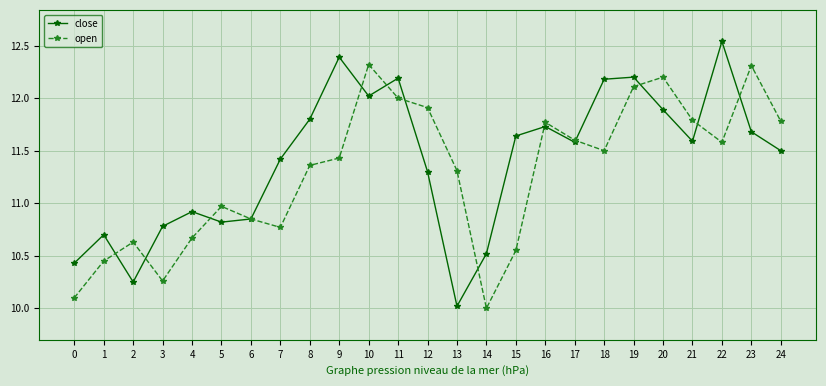

Which category has the highest value in the close series?

22